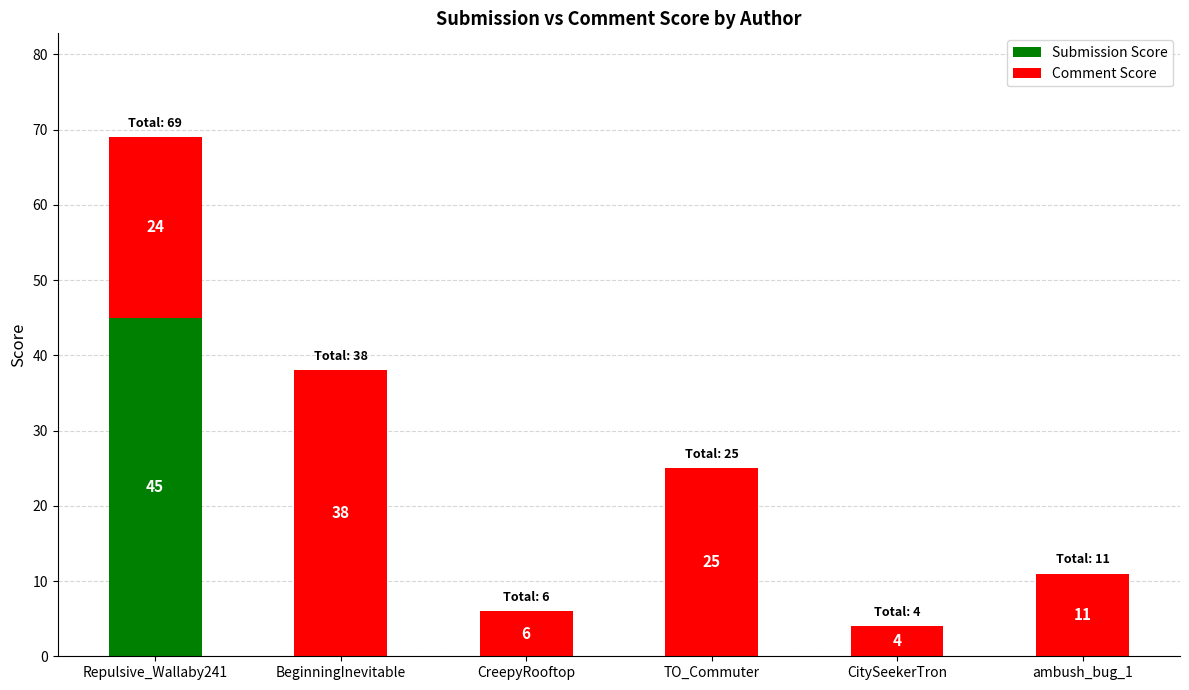

How many categories are shown in the chart?

6